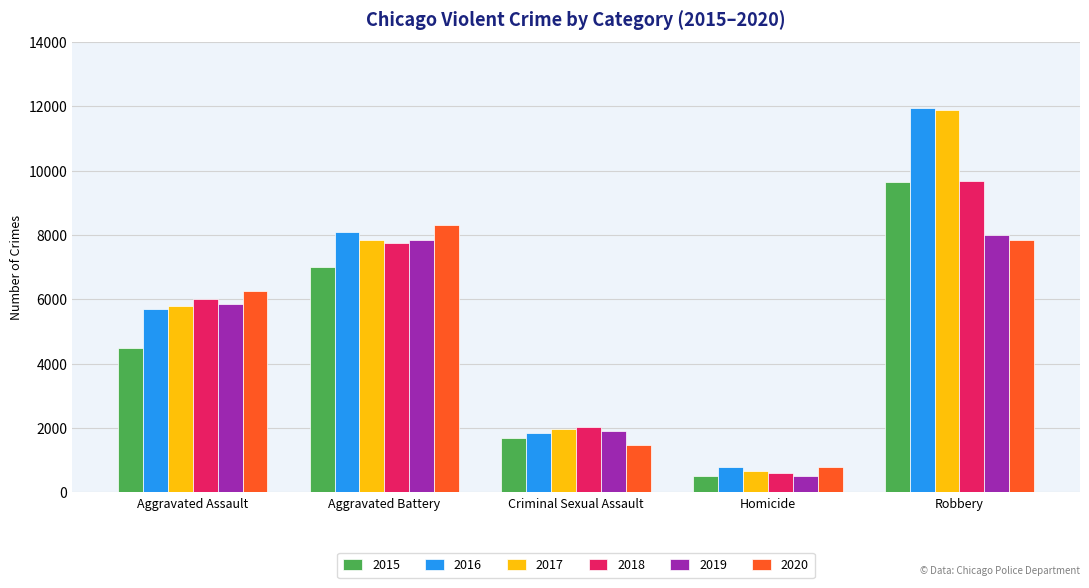

How many bars are there in total?

30